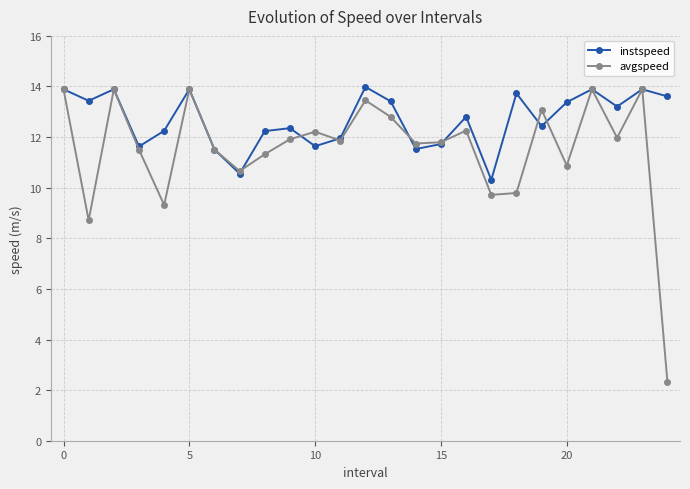

Which series has the largest total across all categories?

instspeed